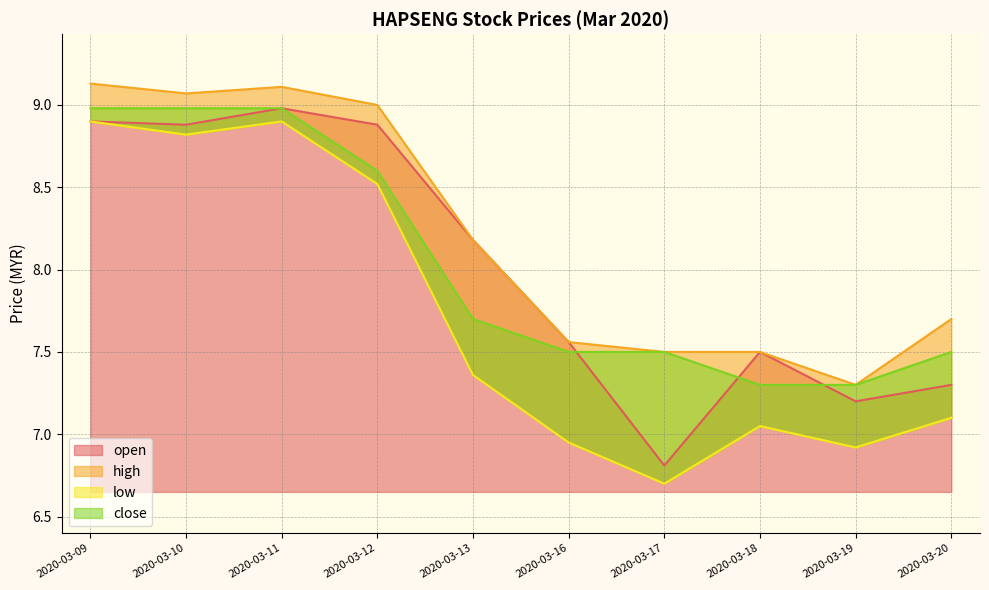

What is the approximate value of low at 2020-03-19?

6.9